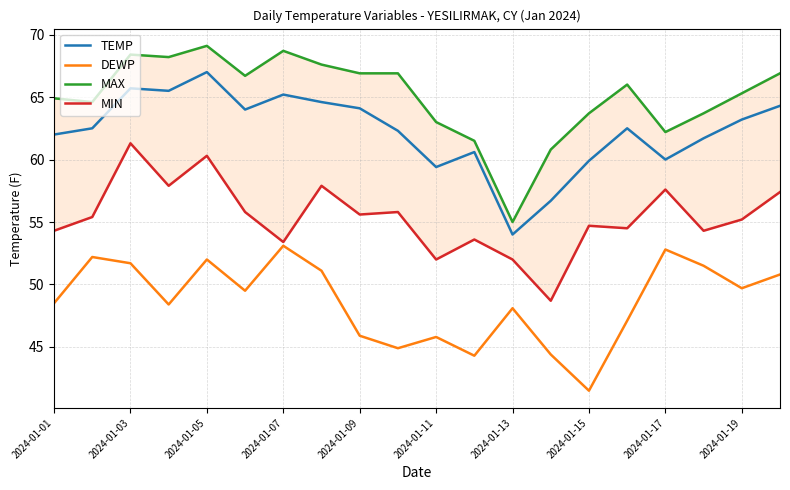

At how many categories does at least one series exceed 53?

20